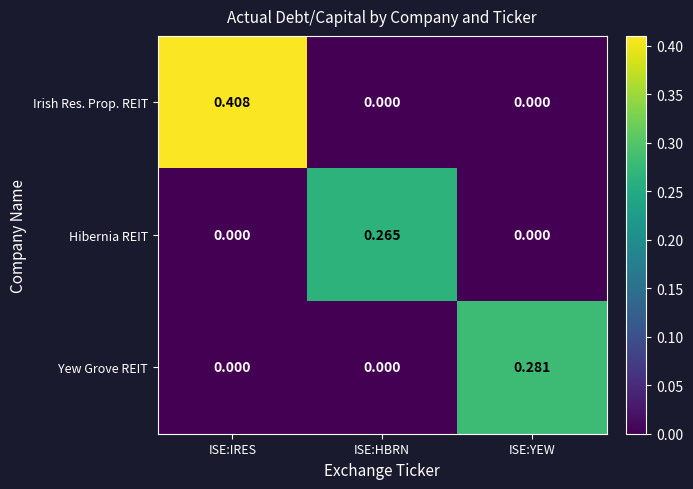

Which series has the largest range (max minus min)?

Irish Res. Prop. REIT